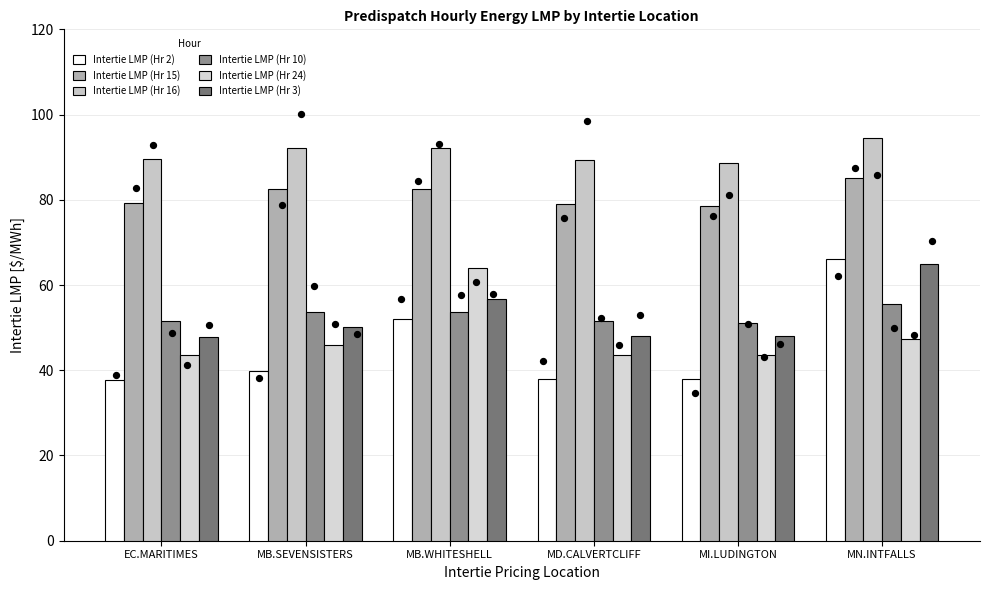

What are all the series names shown in the legend?

Intertie LMP (Hr 2), Intertie LMP (Hr 15), Intertie LMP (Hr 16), Intertie LMP (Hr 10), Intertie LMP (Hr 24), Intertie LMP (Hr 3)